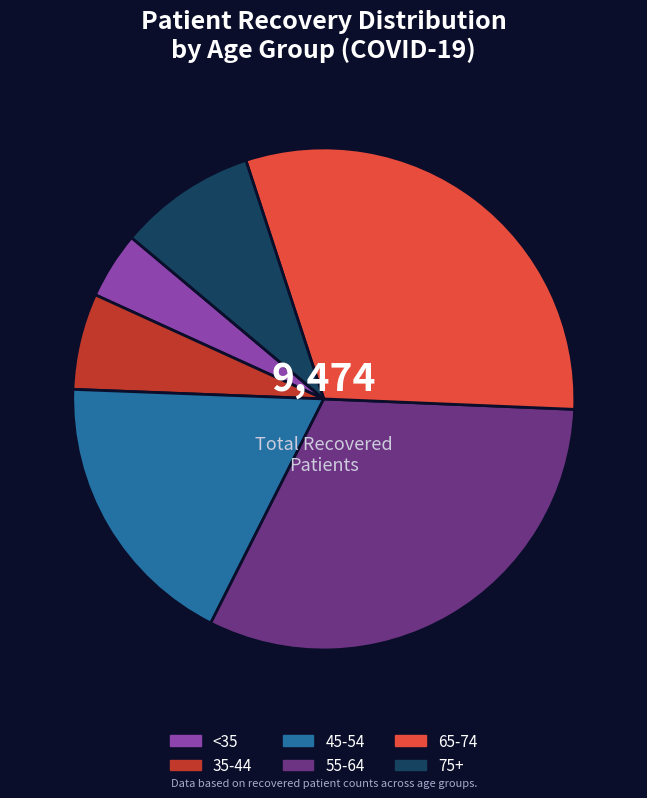

Is there any slice that represents more than half of the pie?

No